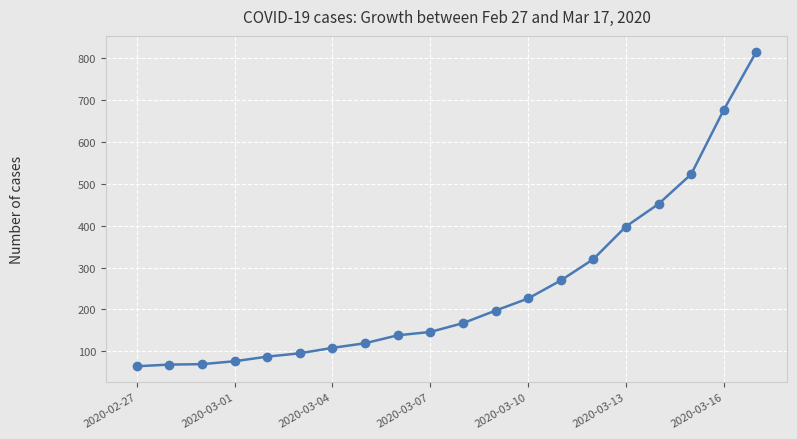

What is the maximum value shown in the chart?

816